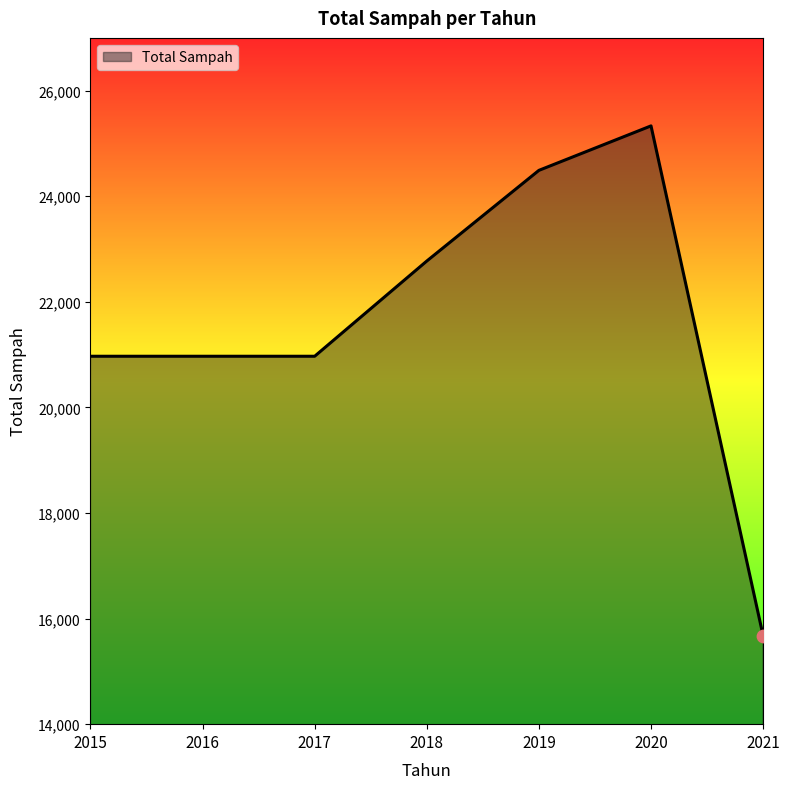

What is the ratio of the value at 2018 to the value at 2015?

1.1